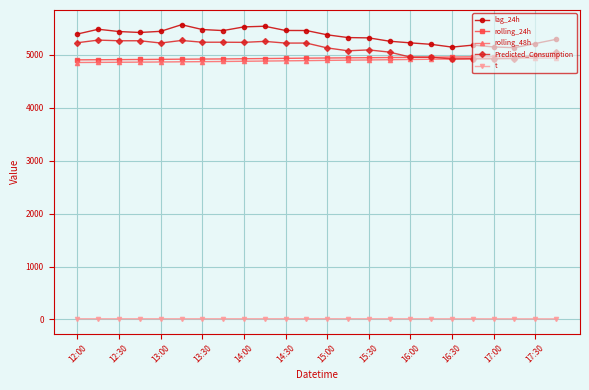

True or false: rolling_48h and lag_24h intersect in this chart.

False